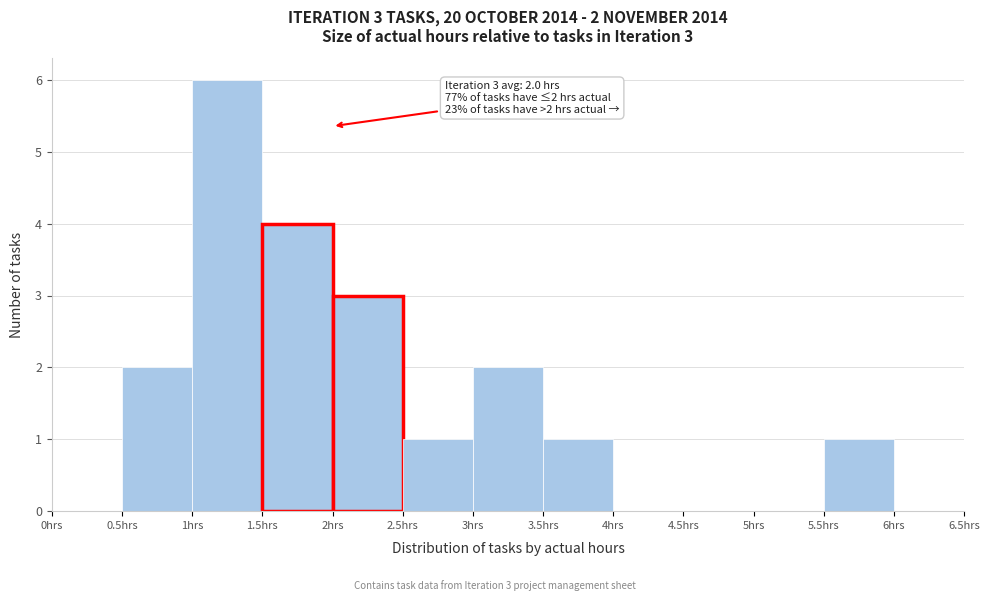

Over which range of the x-axis is the bar tallest?

1.0 to 1.5